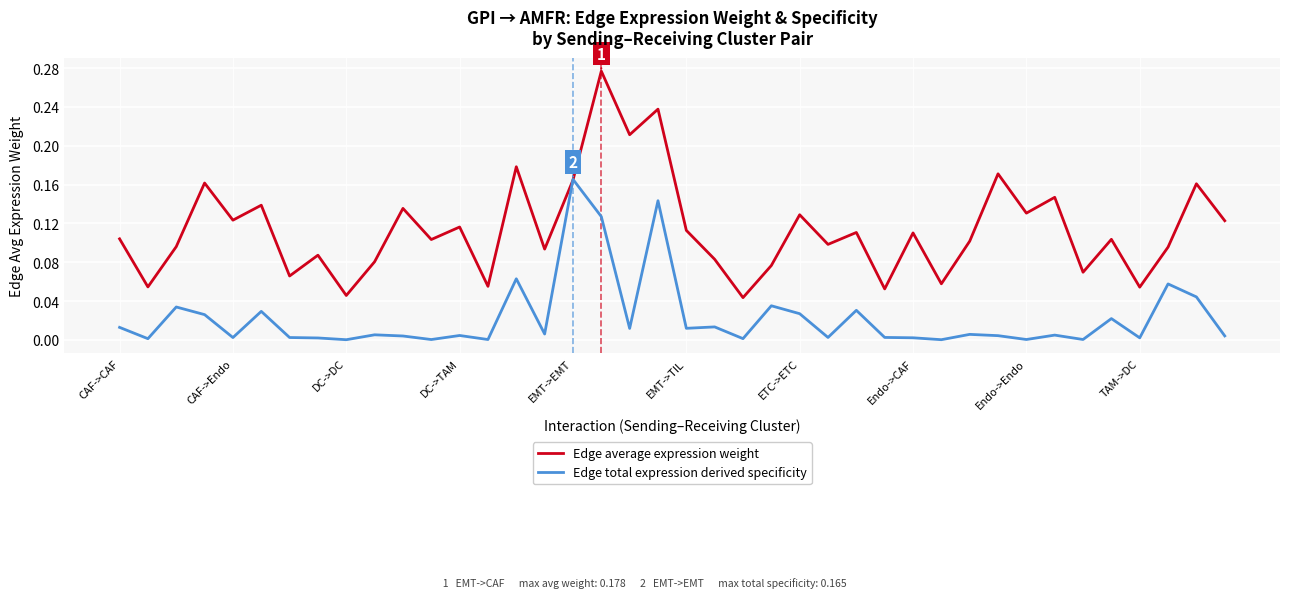

List the series in order of their overall mean, highest first.

Edge average expression weight, Edge total expression derived specificity